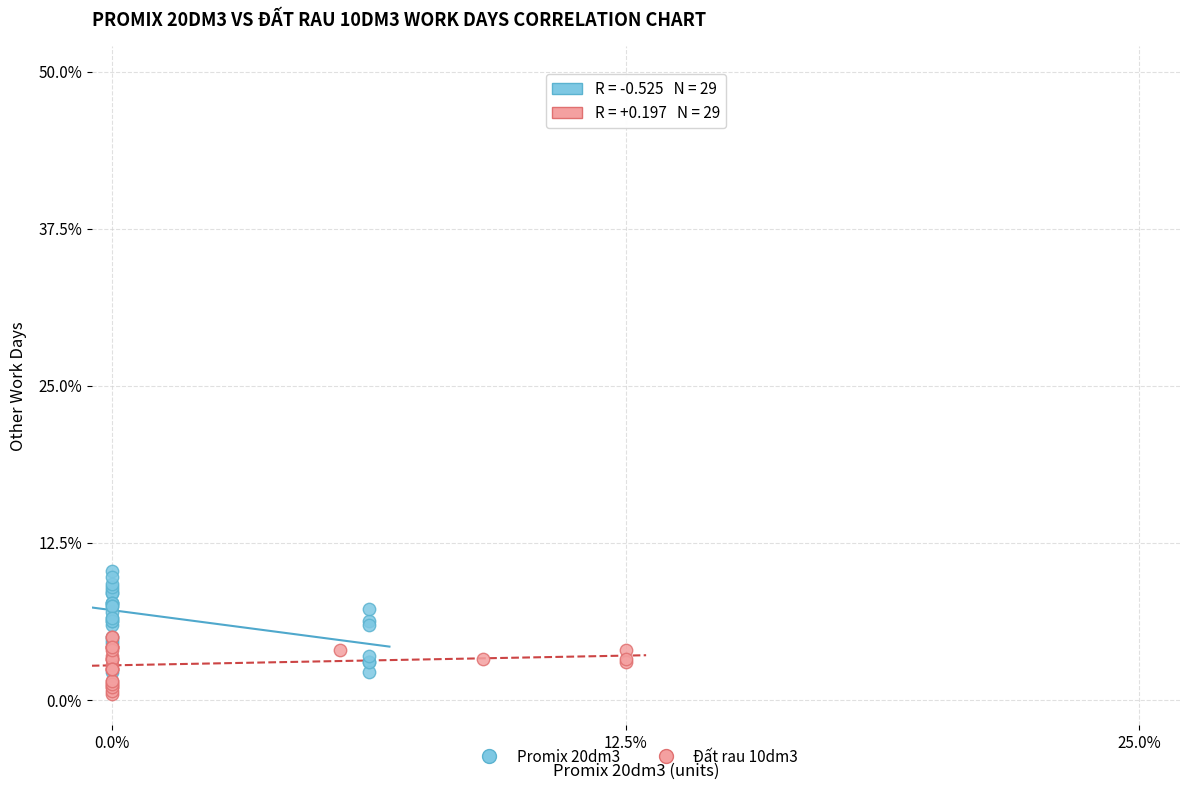

Which series has the largest Y range (max minus min)?

Promix 20dm3